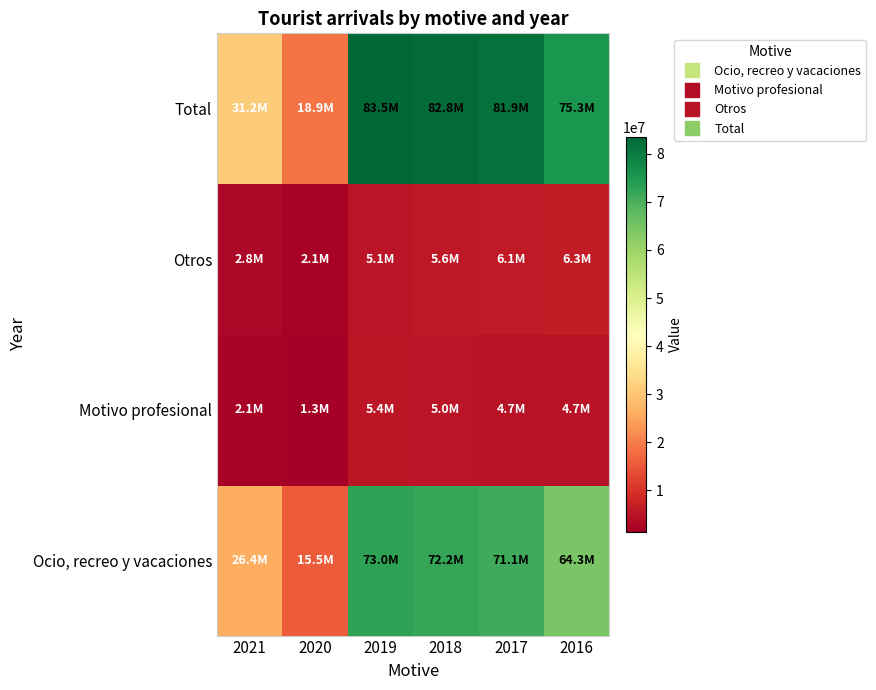

Count the number of categories in the chart.

6